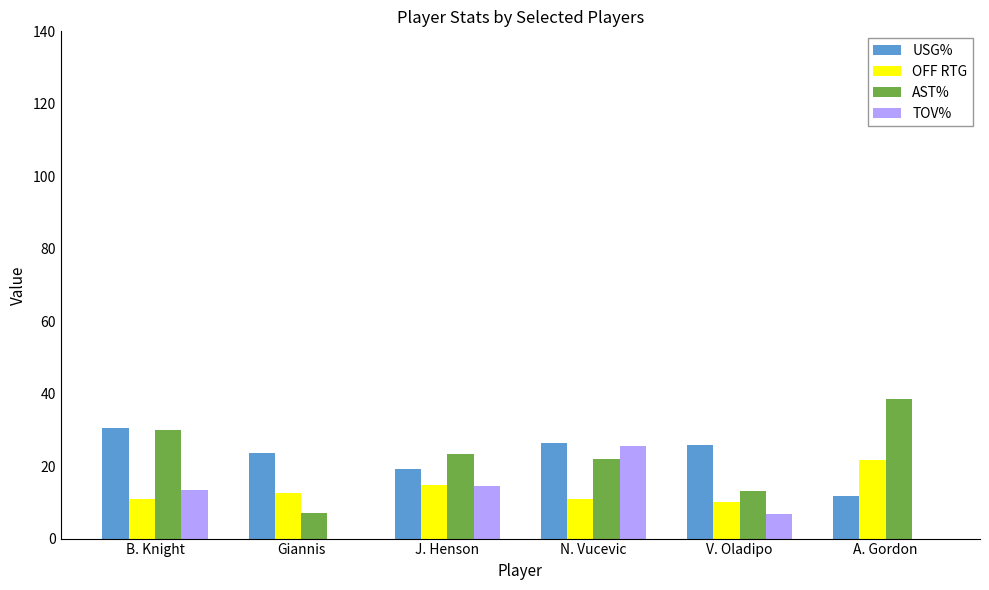

The TOV% series shows 13.5 at B. Knight. True or false?

True